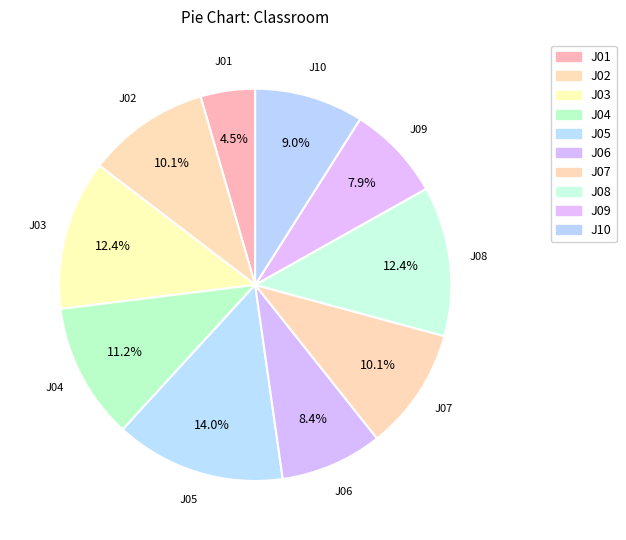

Which slice is the largest?

J05